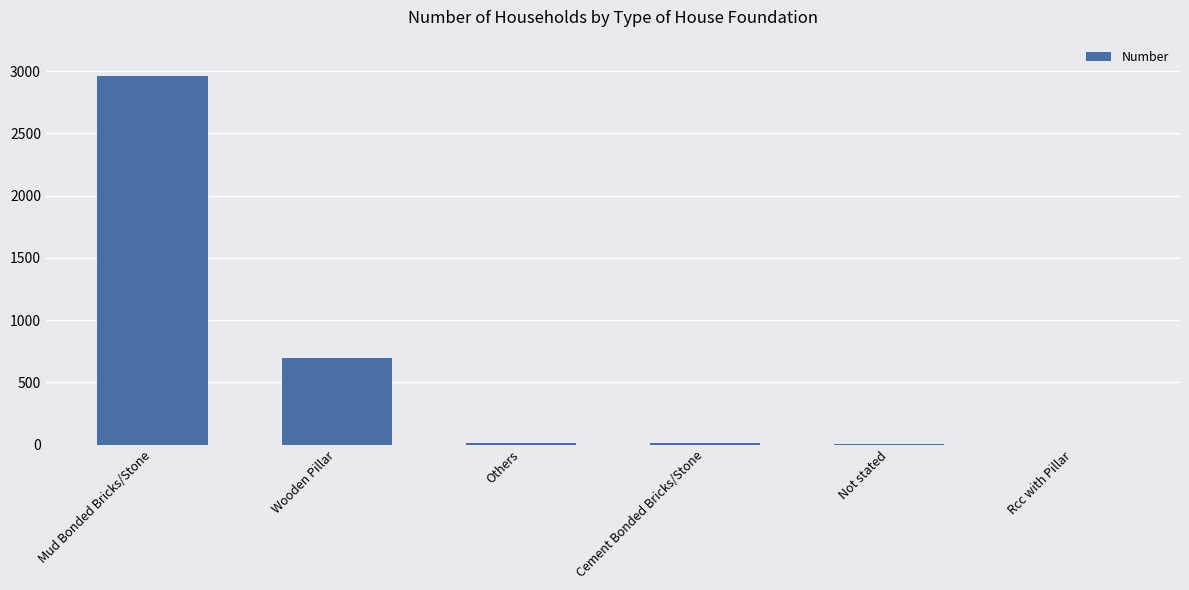

What is the change in value from Wooden Pillar to Cement Bonded Bricks/Stone?

-685